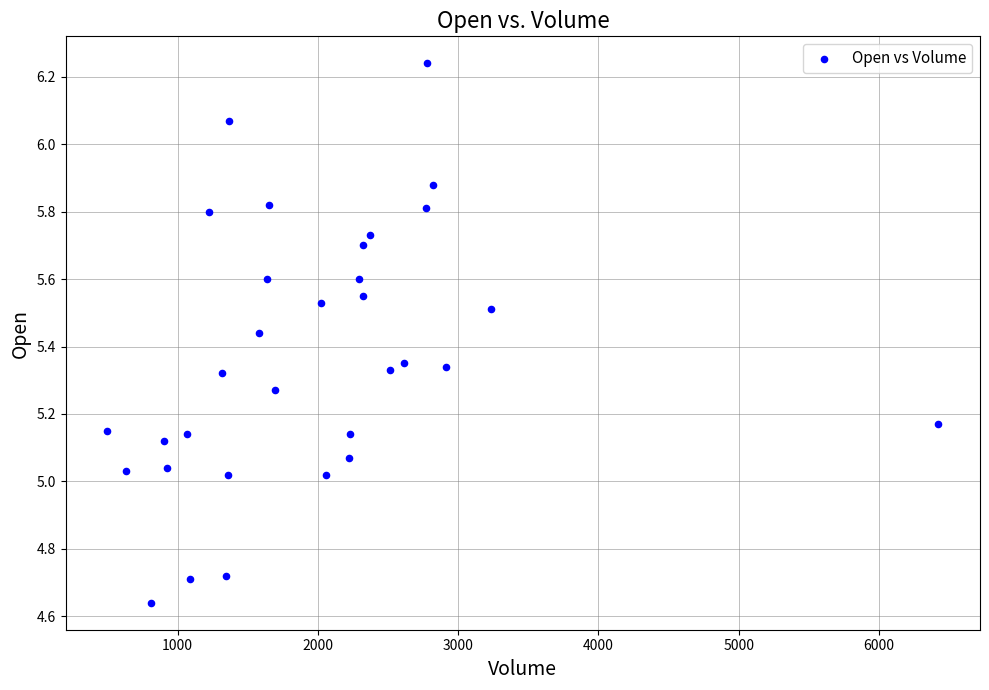

What is the range of X values (max minus min)?

5924.0